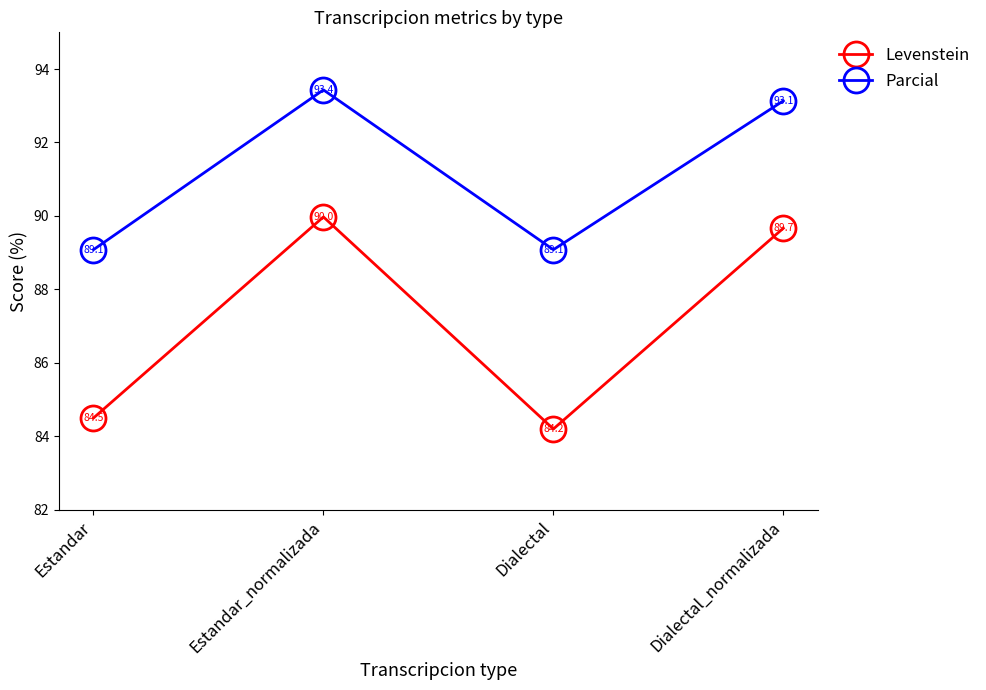

What is the difference between the Parcial values at Estandar and Estandar_normalizada?

4.4